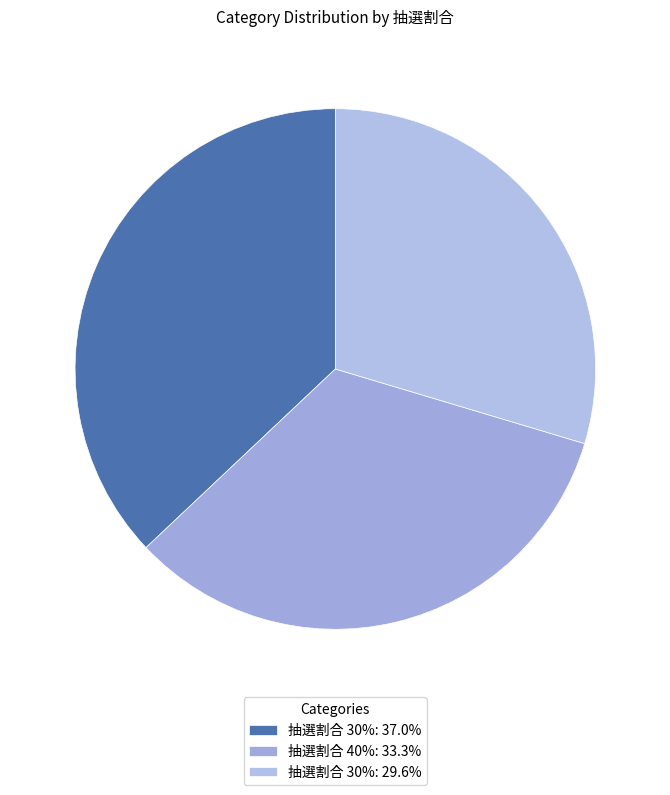

Rank the categories by value from lowest to highest.

30, 40, 30